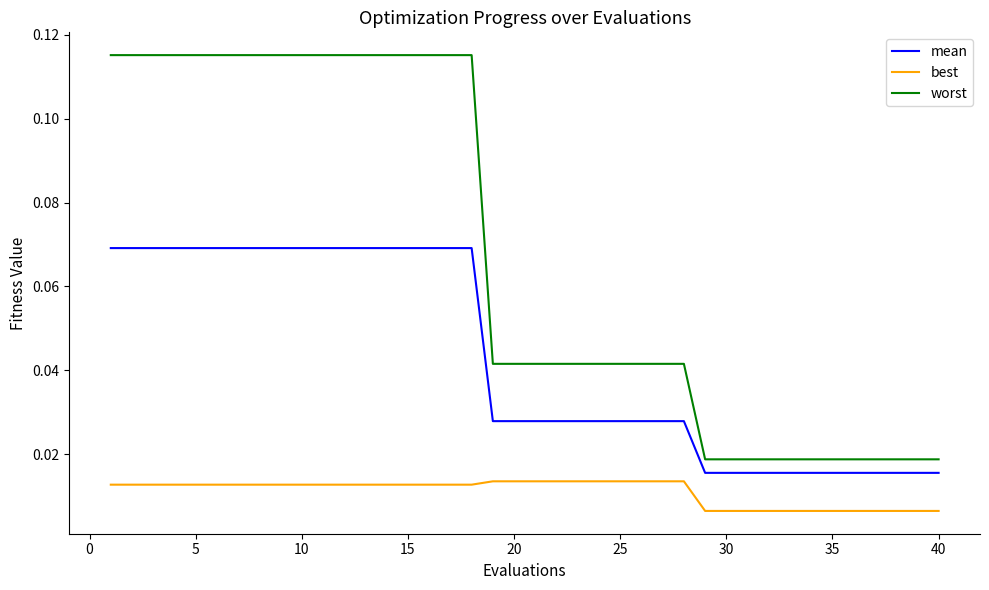

Which series has the largest range (max minus min)?

worst